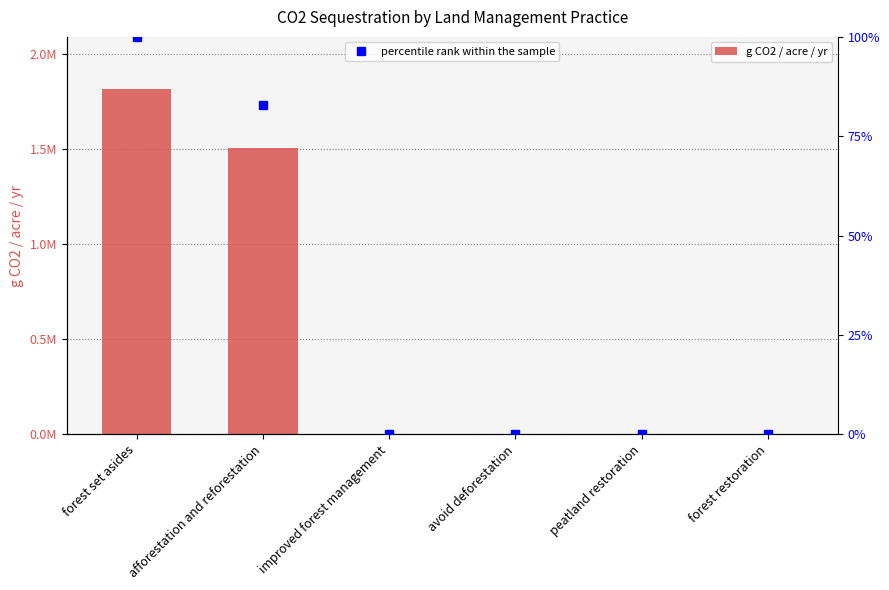

The value at forest set asides is 1804993.3. True or false?

True